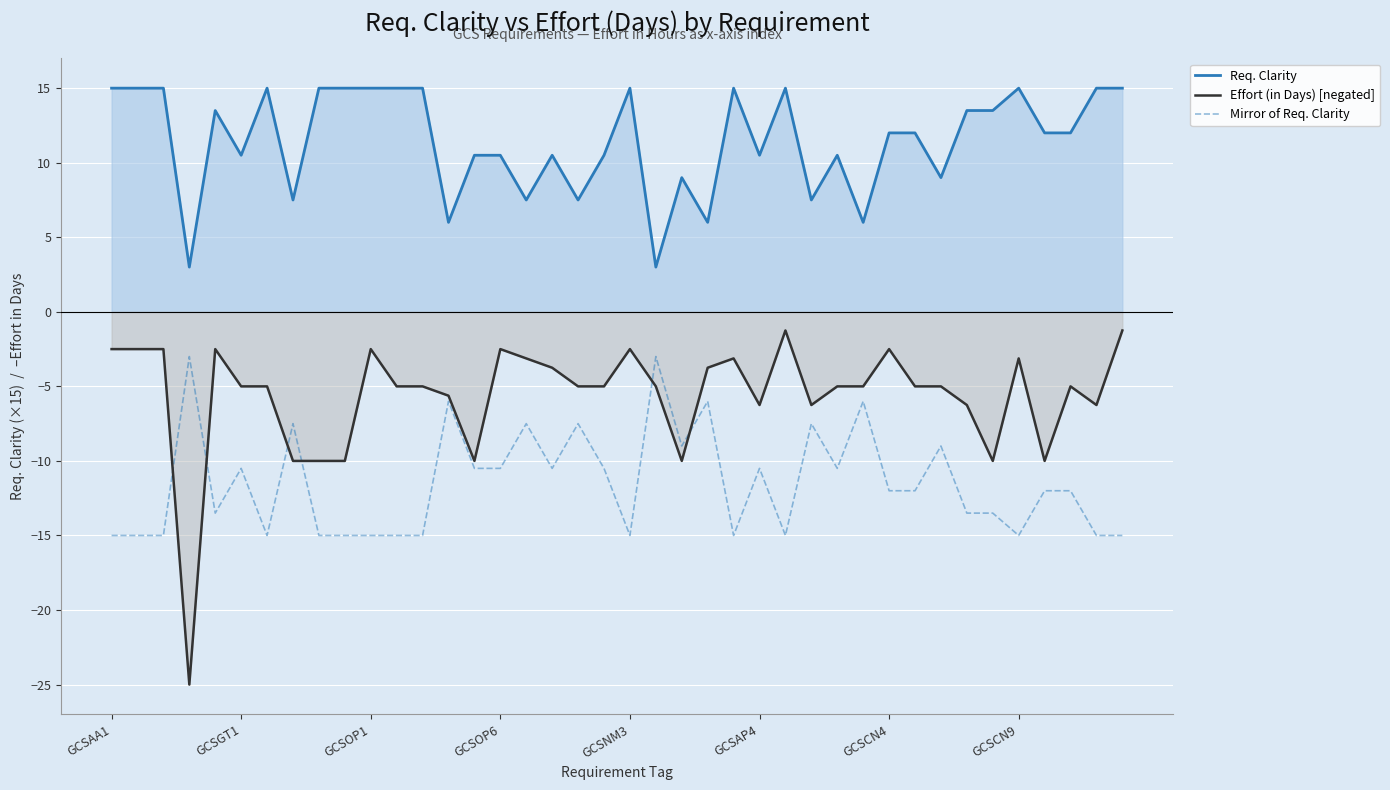

What is the maximum value shown in the chart?

15.0